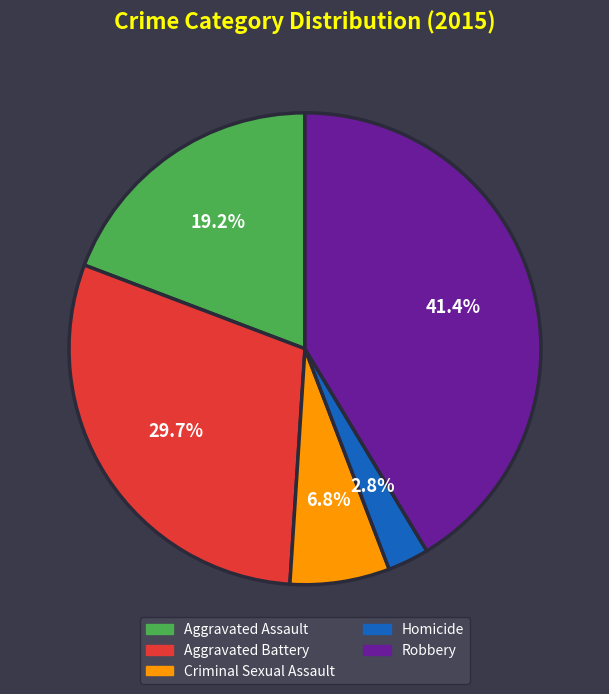

Approximately how many times larger is the value at Aggravated Battery compared to Robbery?

0.7